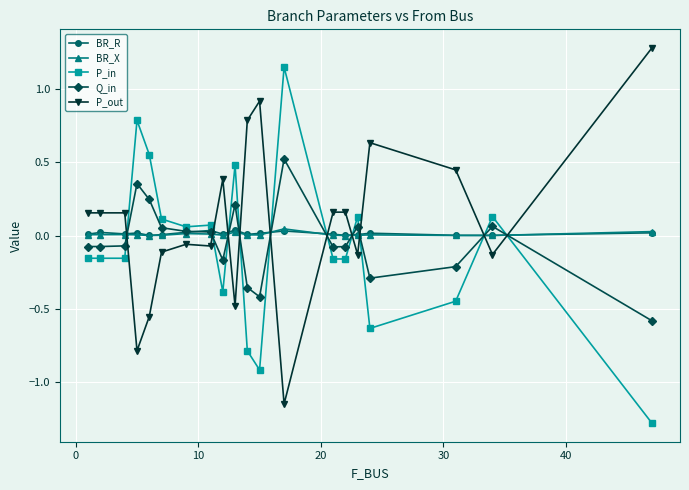

In P_in, how many points are lower than both neighbors (excluding endpoints)?

6